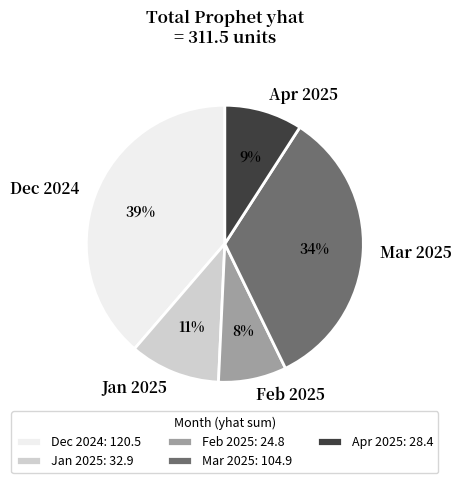

Does Jan 2025 represent more than half of the total?

No